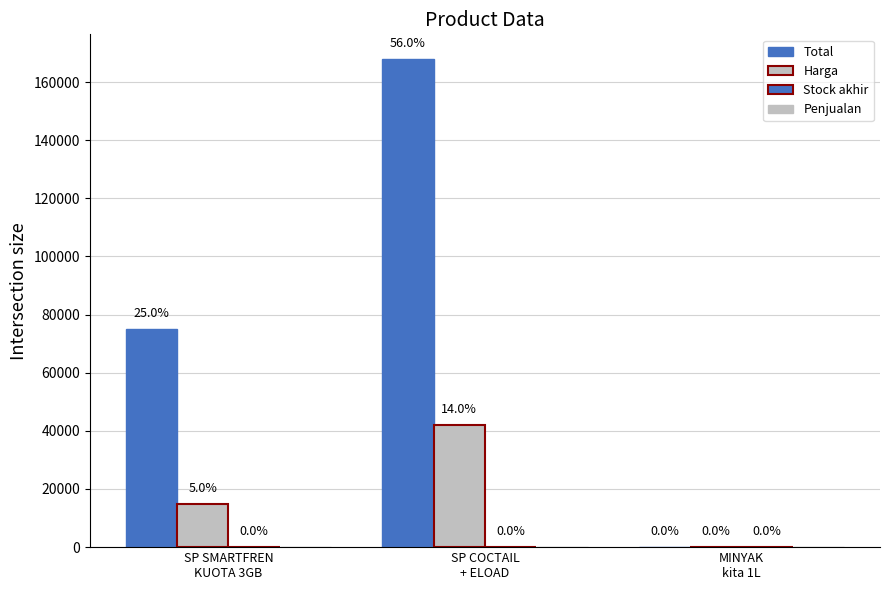

How many groups of bars are there?

3